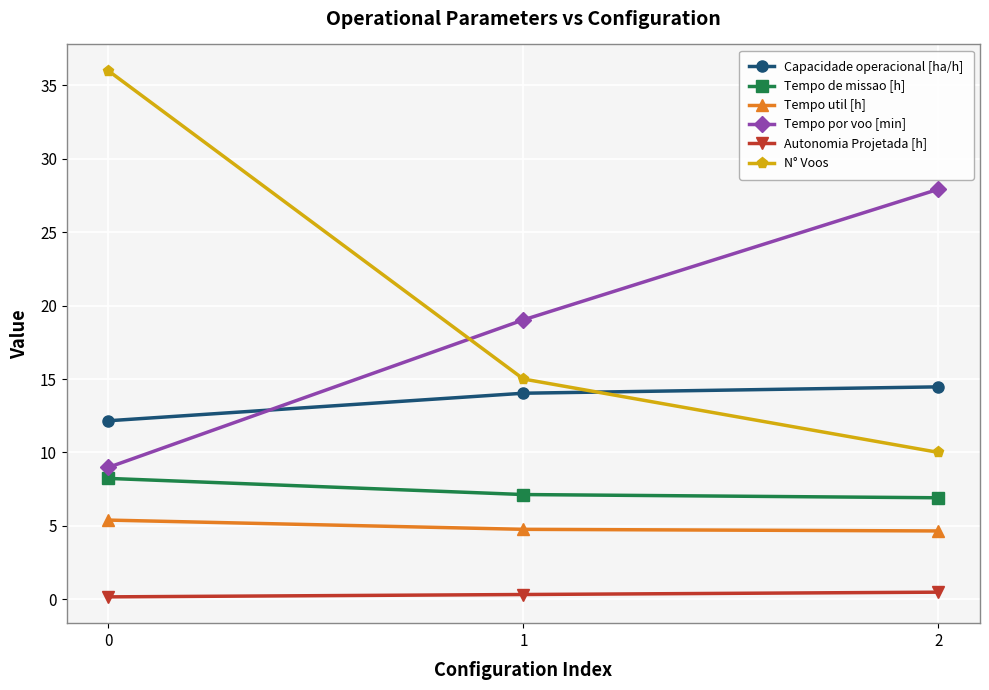

The Tempo de missao [h] series shows 7.1 at 1. True or false?

True